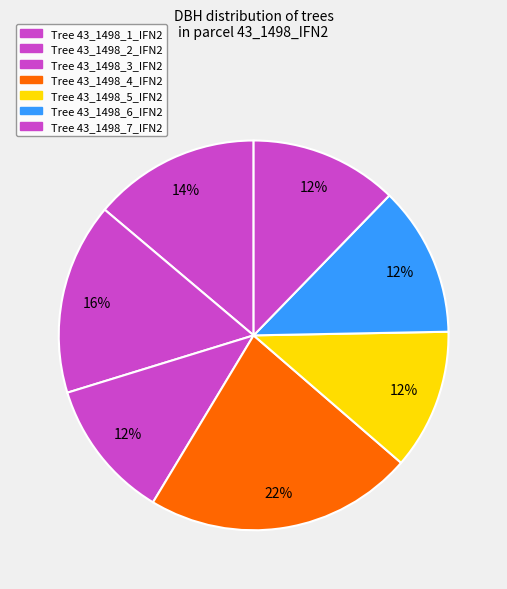

Which slice is the smallest?

43_1498_3_IFN2